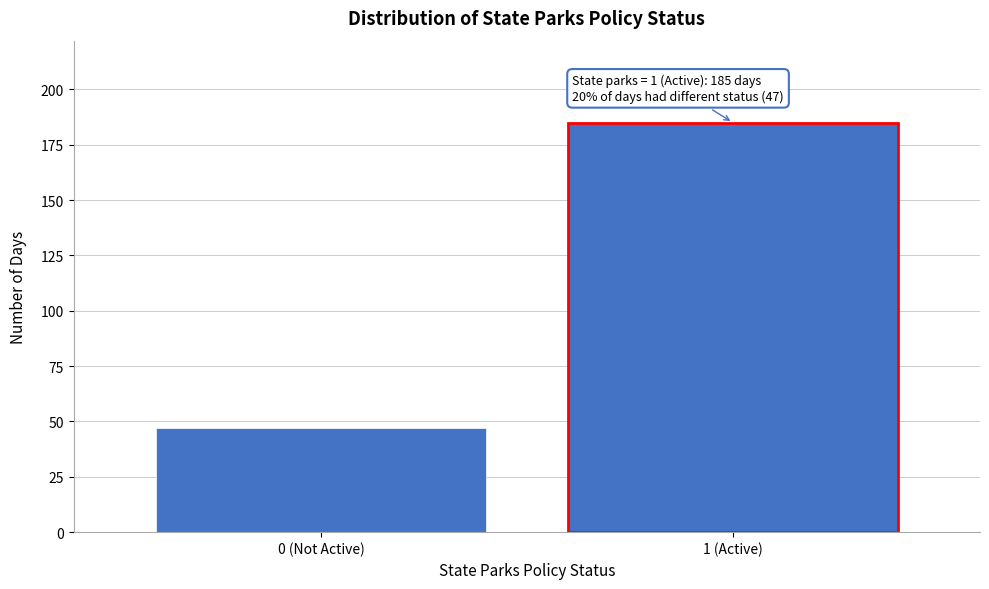

Reading left to right, transcribe all the data shown in this chart.

0 (Not Active)=47	1 (Active)=185